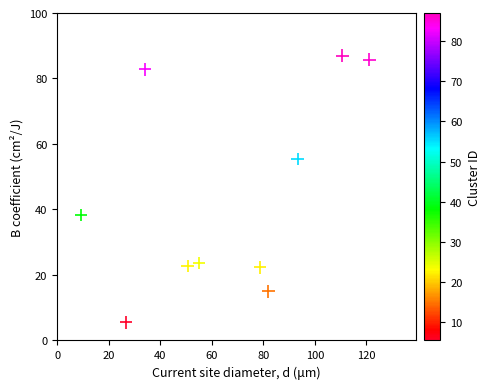

What Y value in the scatter plot is closest to 46?

38.3